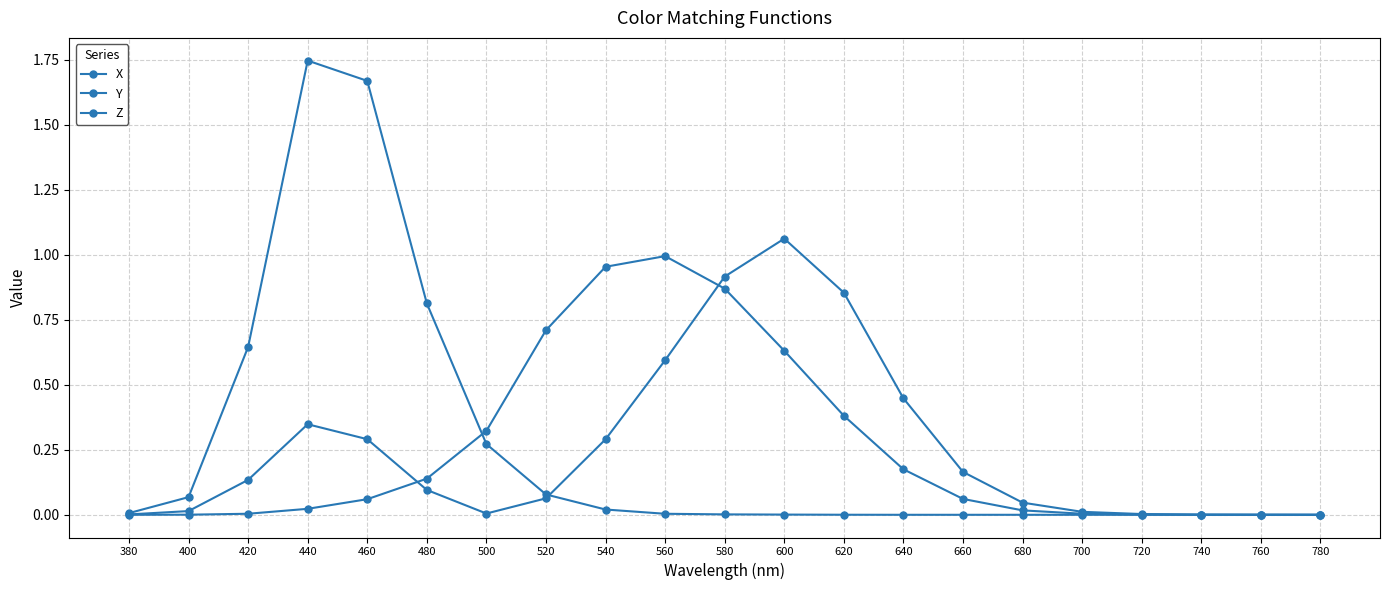

List the labels in order of Y value, largest first.

560, 540, 580, 520, 600, 620, 500, 640, 480, 660, 460, 440, 680, 700, 420, 720, 400, 740, 760, 380, 780